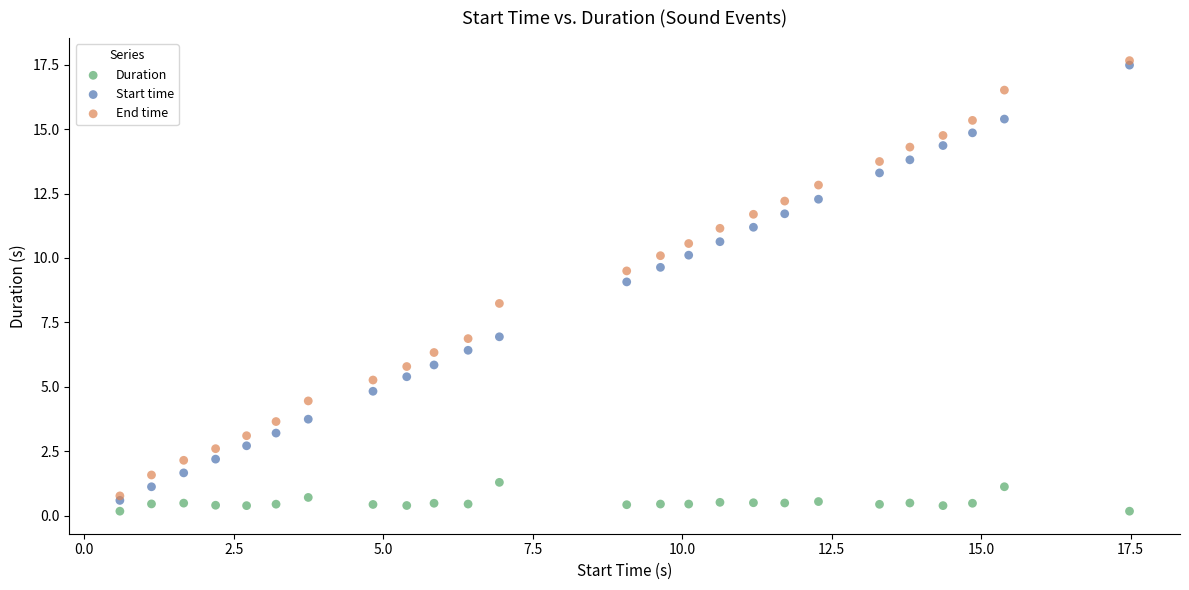

Which series reaches the minimum Y coordinate?

Duration